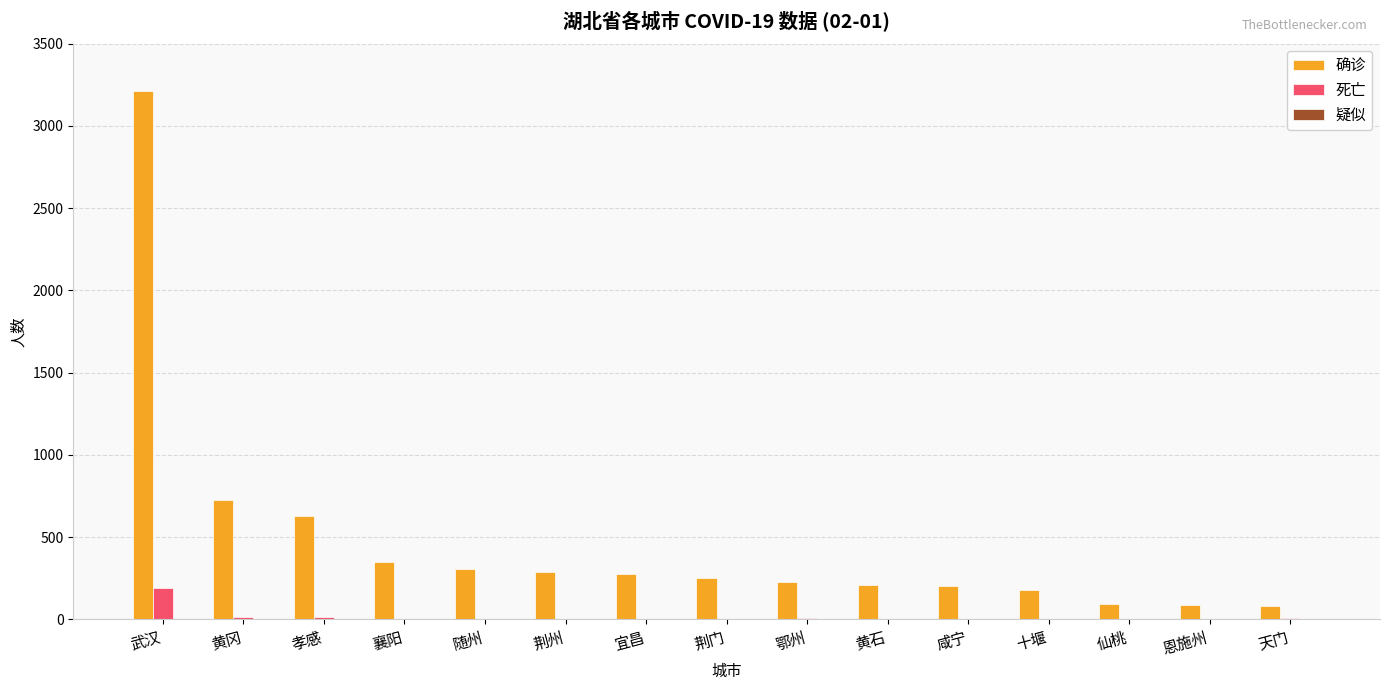

Which category has the highest value in the 死亡 series?

武汉